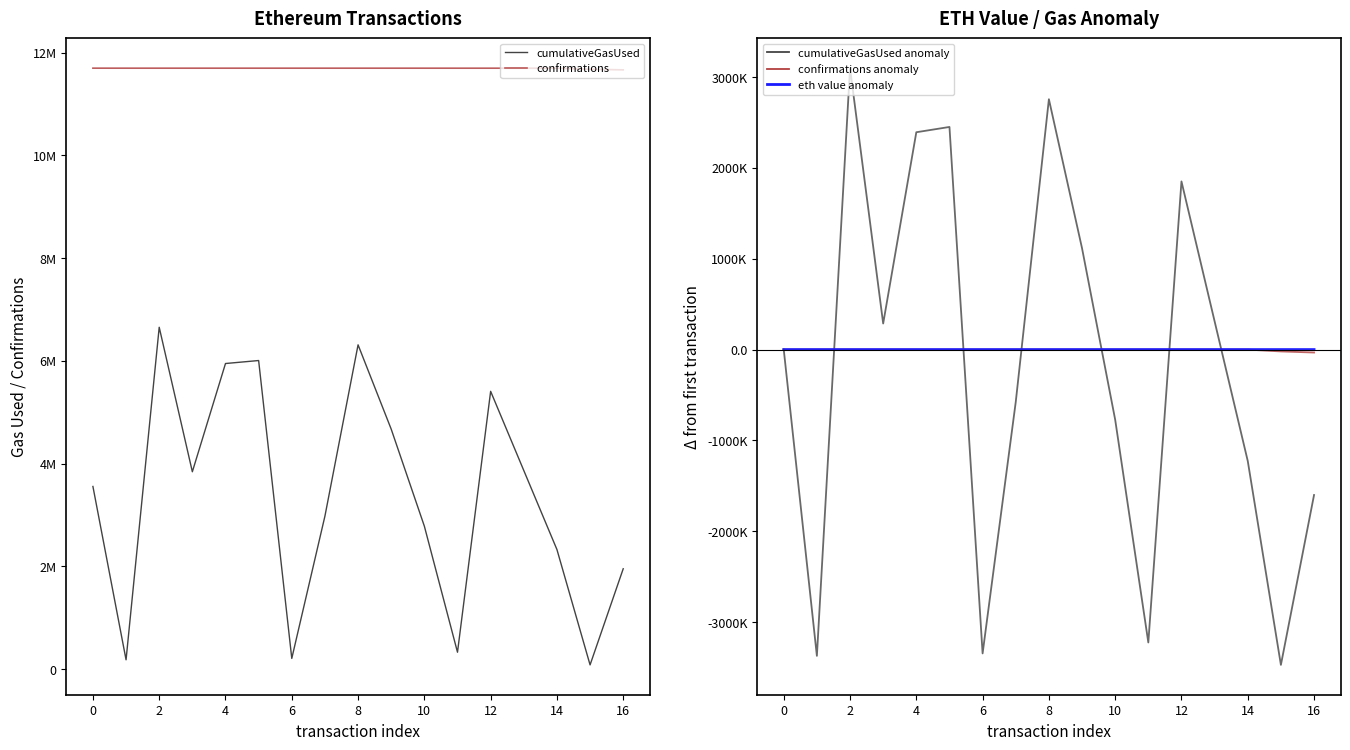

At how many categories does at least one series exceed 1484931?

17